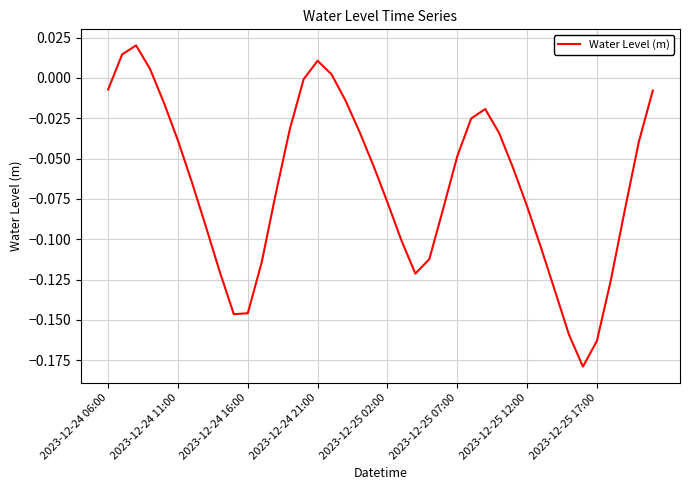

Is this an area chart (filled region under the line)?

No